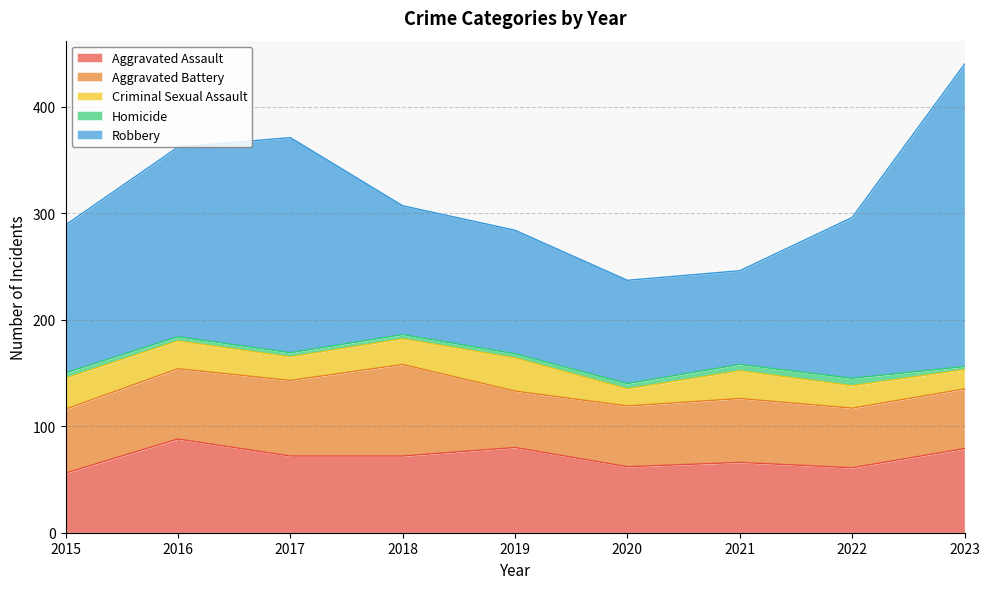

At which label does Criminal Sexual Assault first exceed 24?

2015